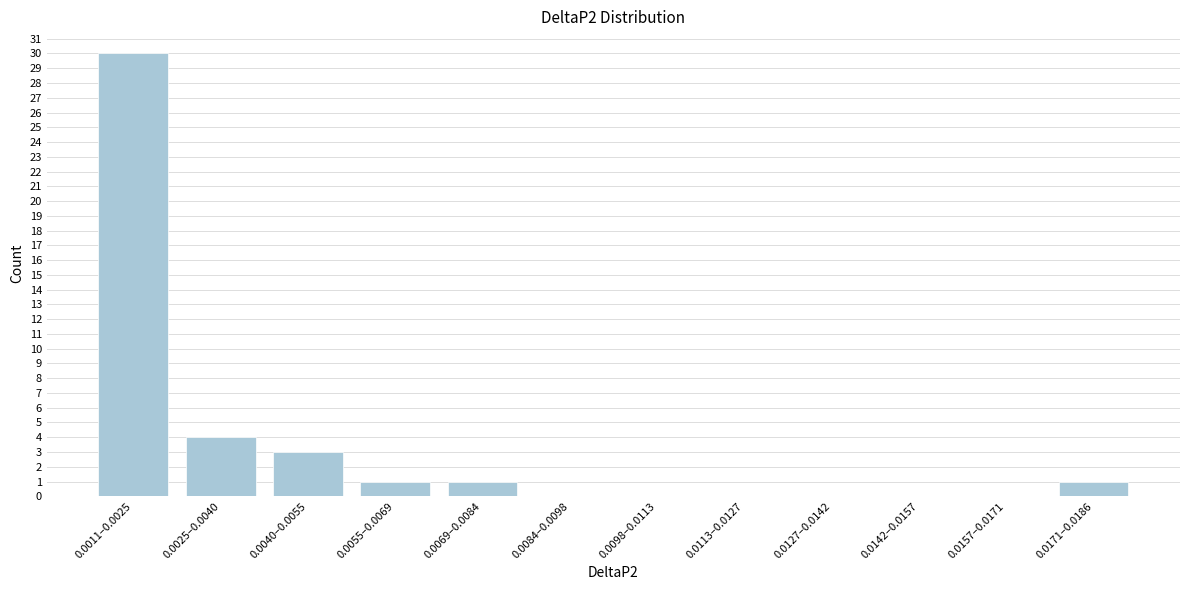

Reading left to right, list all the values displayed in this chart.

0.0011–0.0025=30	0.0025–0.0040=4	0.0040–0.0055=3	0.0055–0.0069=1	0.0069–0.0084=1	0.0084–0.0098=0	0.0098–0.0113=0	0.0113–0.0127=0	0.0127–0.0142=0	0.0142–0.0157=0	0.0157–0.0171=0	0.0171–0.0186=1